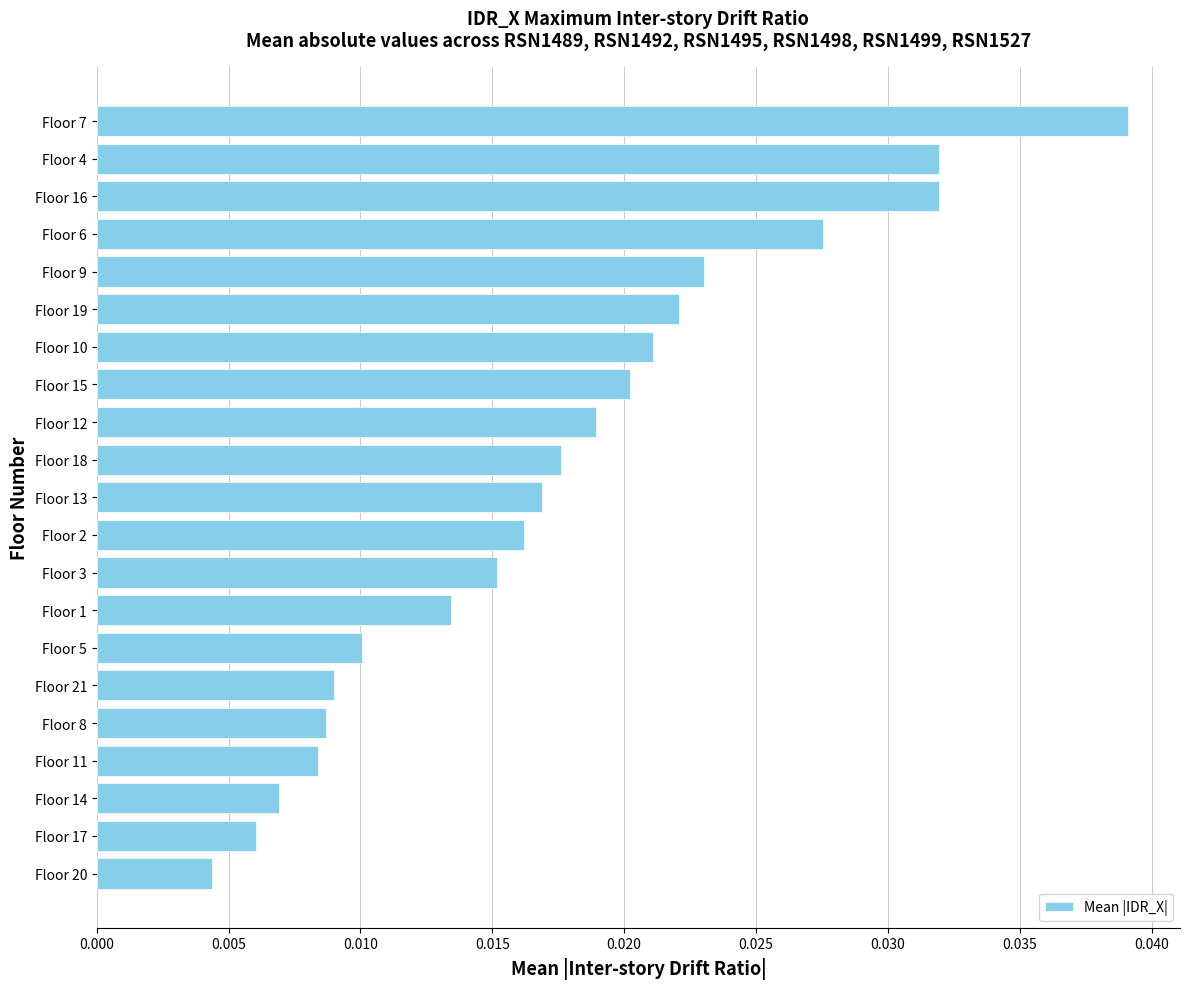

Which category has the highest value across all series?

Floor 7